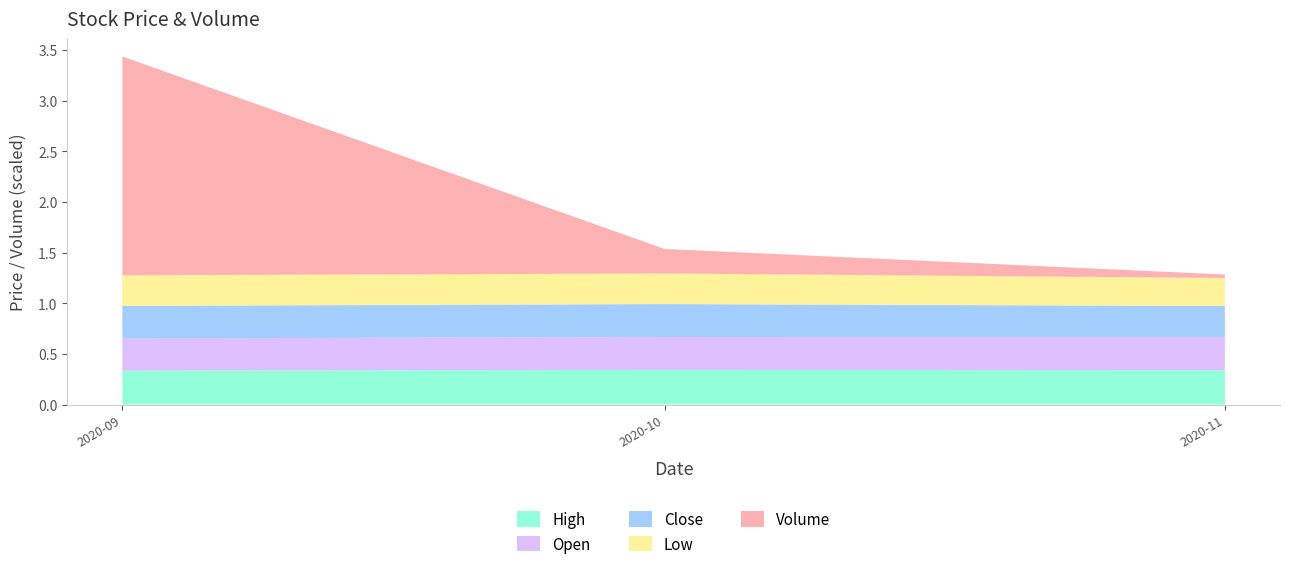

The Low series shows 0.4 at 14. True or false?

False